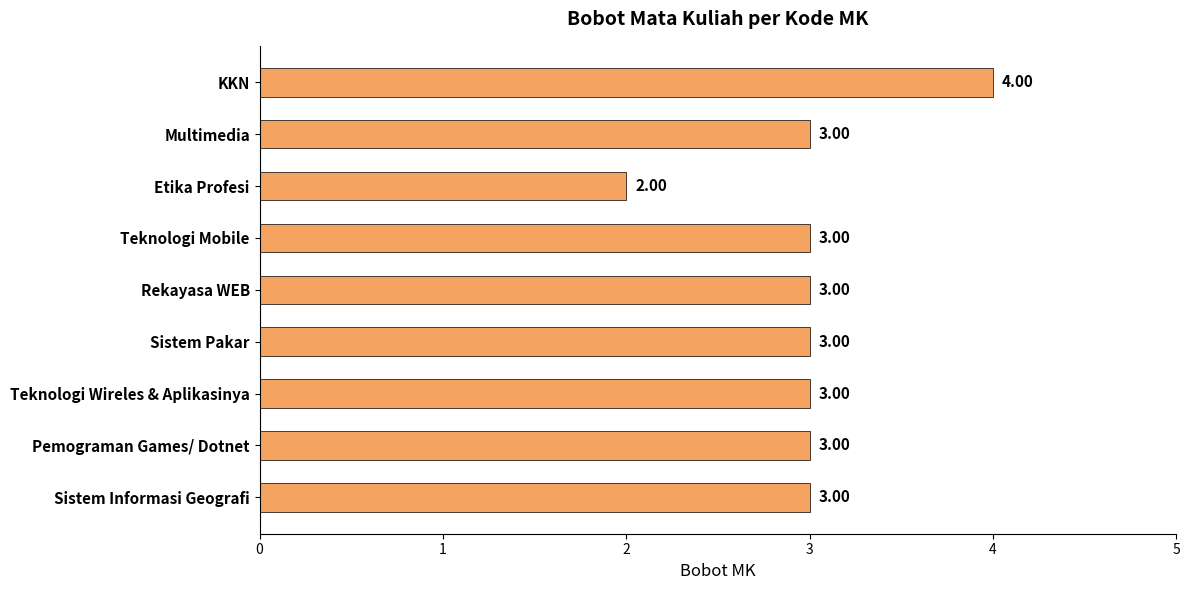

Are the bars horizontal?

Yes